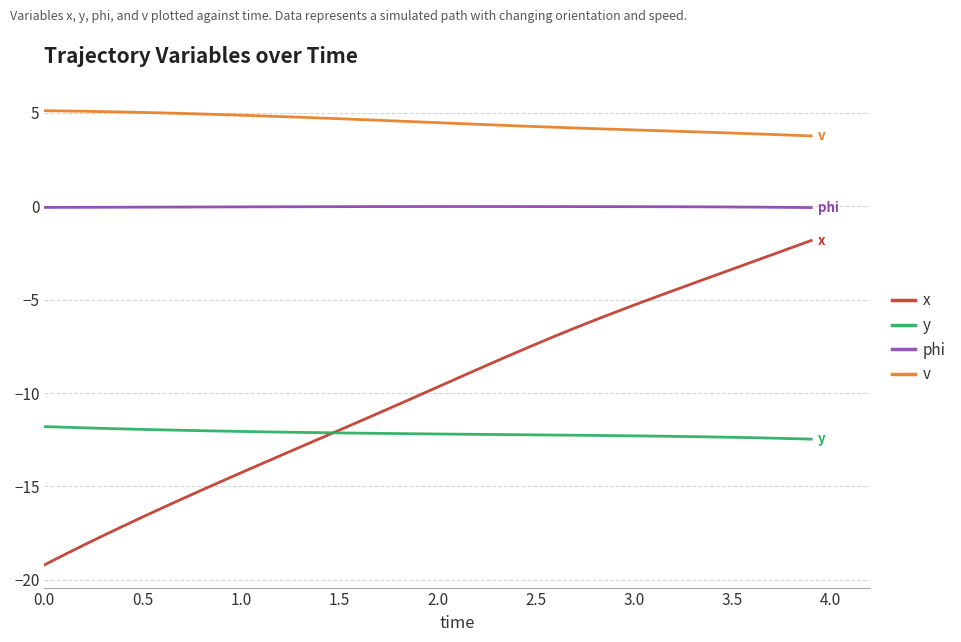

True or false: v and phi cross at least once.

False